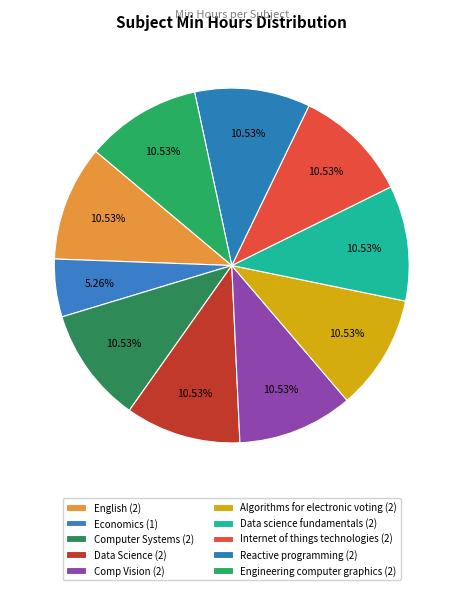

Count the number of slices in the pie.

10